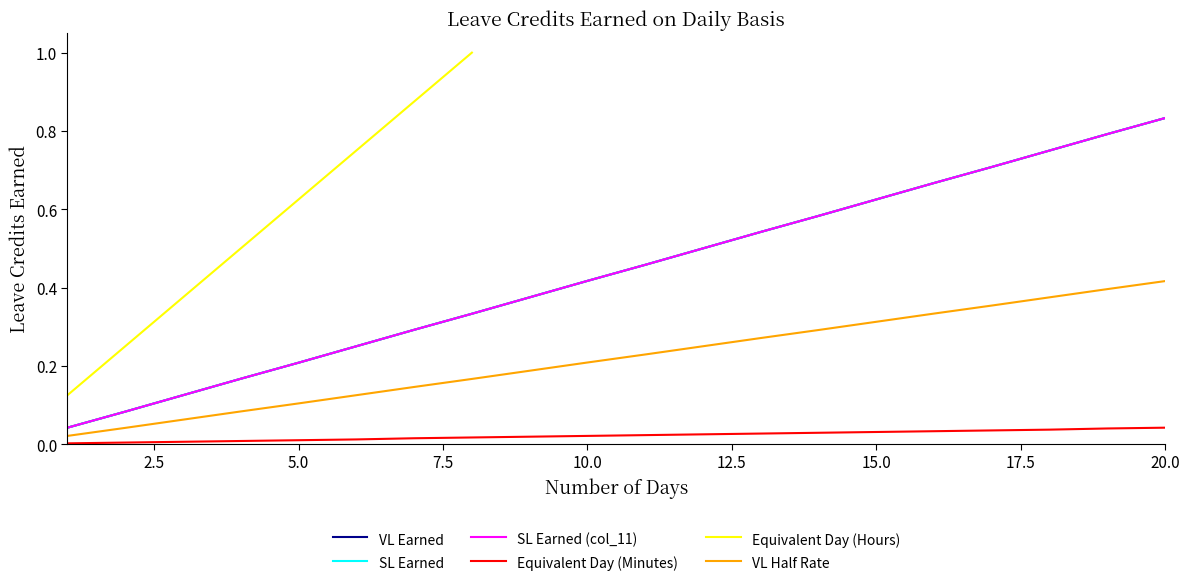

True or false: SL Earned and VL Earned intersect in this chart.

False